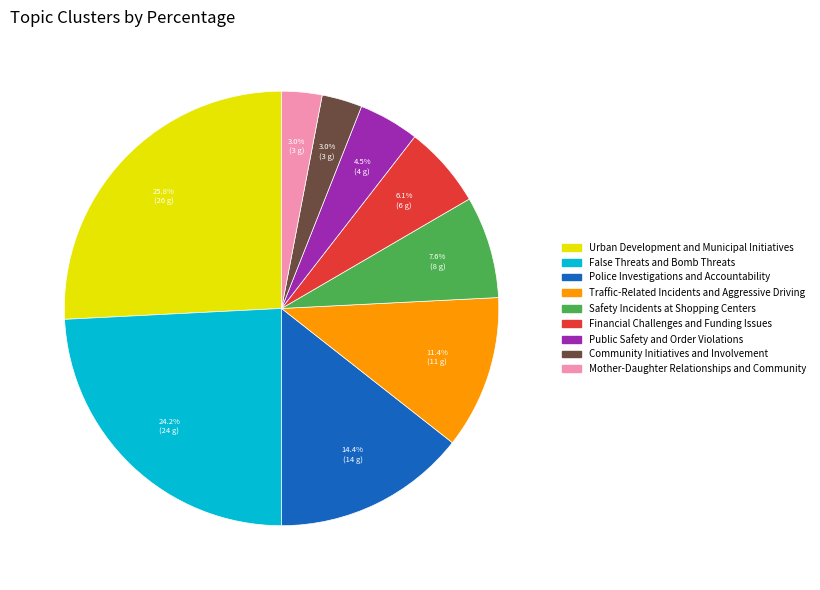

Which category has the biggest portion of the pie?

Urban Development and Municipal Initiatives